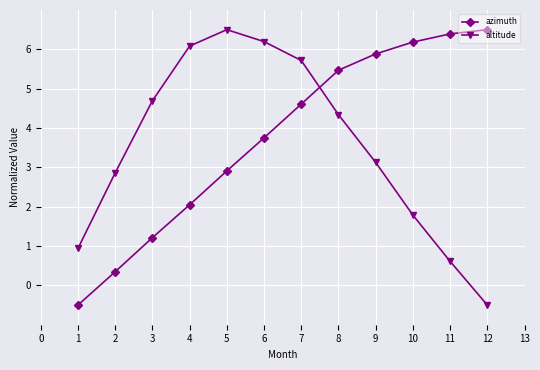

How many positive values does the azimuth series have?

11